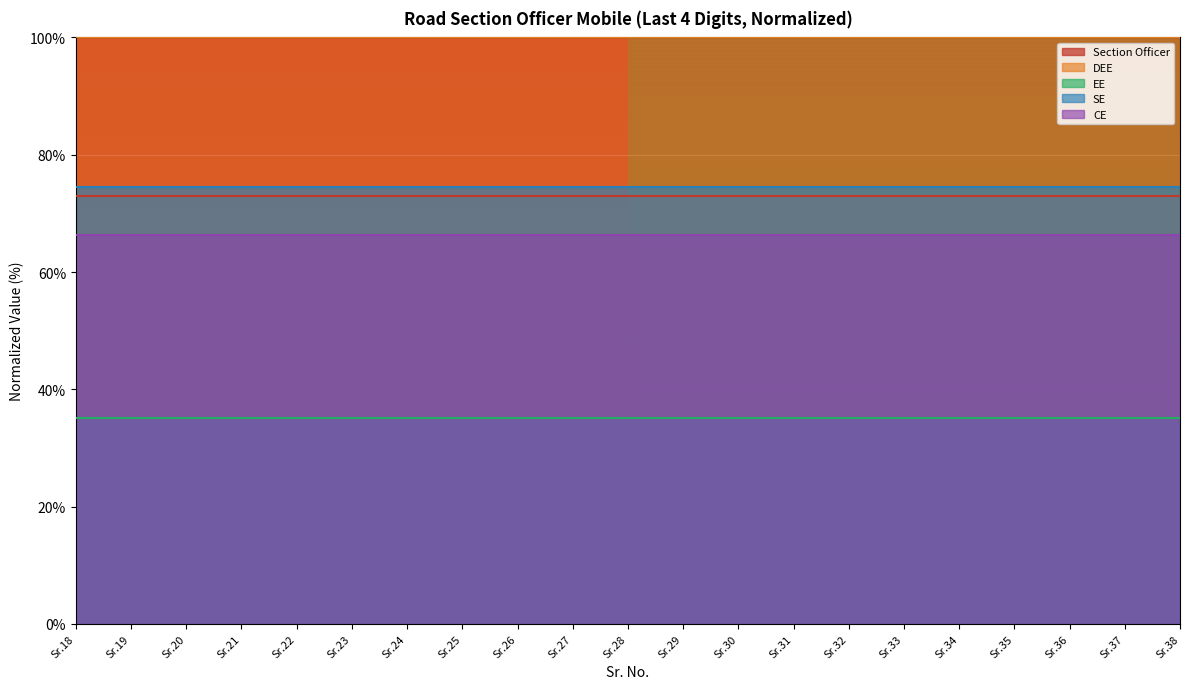

True or false: SE and CE cross at least once.

False